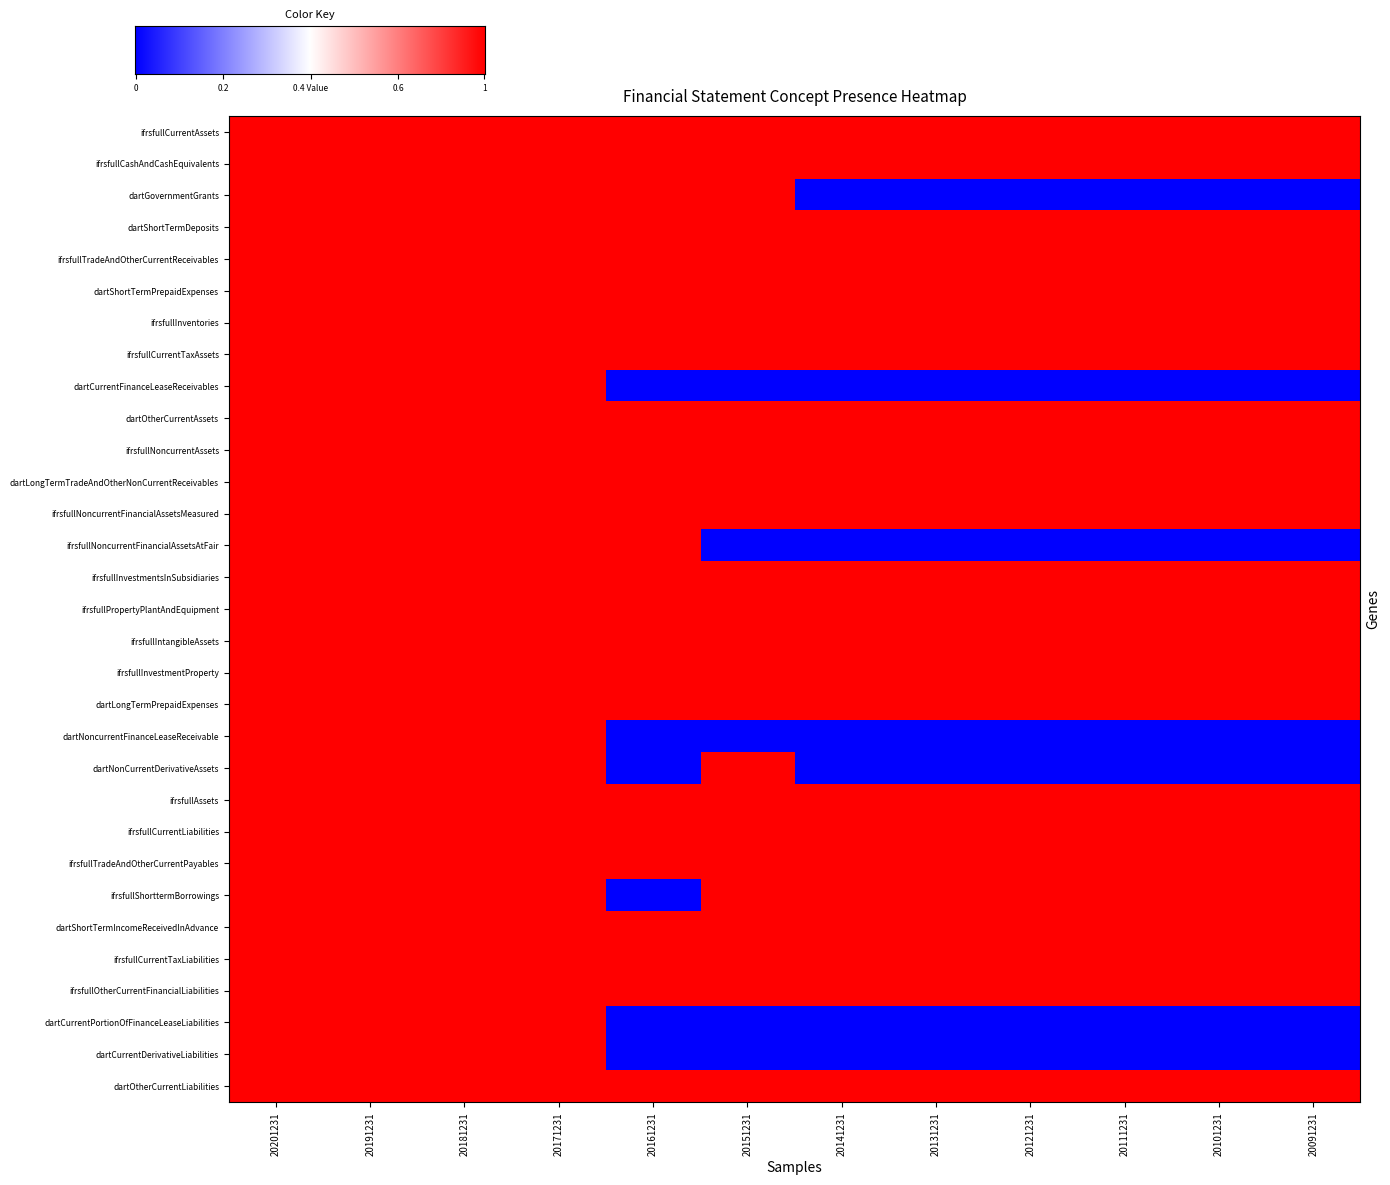

Reading left to right, what are all the values shown in this chart?

ifrsfullCurrentAssets: 1	1	1	1	1	1	1	1	1	1	1	1
ifrsfullCashAndCashEquivalents: 1	1	1	1	1	1	1	1	1	1	1	1
dartGovernmentGrants: 1	1	1	1	1	1	0	0	0	0	0	0
dartShortTermDeposits: 1	1	1	1	1	1	1	1	1	1	1	1
ifrsfullTradeAndOtherCurrentReceivables: 1	1	1	1	1	1	1	1	1	1	1	1
dartShortTermPrepaidExpenses: 1	1	1	1	1	1	1	1	1	1	1	1
ifrsfullInventories: 1	1	1	1	1	1	1	1	1	1	1	1
ifrsfullCurrentTaxAssets: 1	1	1	1	1	1	1	1	1	1	1	1
dartCurrentFinanceLeaseReceivables: 1	1	1	1	0	0	0	0	0	0	0	0
dartOtherCurrentAssets: 1	1	1	1	1	1	1	1	1	1	1	1
ifrsfullNoncurrentAssets: 1	1	1	1	1	1	1	1	1	1	1	1
dartLongTermTradeAndOtherNonCurrentReceivables: 1	1	1	1	1	1	1	1	1	1	1	1
ifrsfullNoncurrentFinancialAssetsMeasured: 1	1	1	1	1	1	1	1	1	1	1	1
ifrsfullNoncurrentFinancialAssetsAtFair: 1	1	1	1	1	0	0	0	0	0	0	0
ifrsfullInvestmentsInSubsidiaries: 1	1	1	1	1	1	1	1	1	1	1	1
ifrsfullPropertyPlantAndEquipment: 1	1	1	1	1	1	1	1	1	1	1	1
ifrsfullIntangibleAssets: 1	1	1	1	1	1	1	1	1	1	1	1
ifrsfullInvestmentProperty: 1	1	1	1	1	1	1	1	1	1	1	1
dartLongTermPrepaidExpenses: 1	1	1	1	1	1	1	1	1	1	1	1
dartNoncurrentFinanceLeaseReceivable: 1	1	1	1	0	0	0	0	0	0	0	0
dartNonCurrentDerivativeAssets: 1	1	1	1	0	1	0	0	0	0	0	0
ifrsfullAssets: 1	1	1	1	1	1	1	1	1	1	1	1
ifrsfullCurrentLiabilities: 1	1	1	1	1	1	1	1	1	1	1	1
ifrsfullTradeAndOtherCurrentPayables: 1	1	1	1	1	1	1	1	1	1	1	1
ifrsfullShorttermBorrowings: 1	1	1	1	0	1	1	1	1	1	1	1
dartShortTermIncomeReceivedInAdvance: 1	1	1	1	1	1	1	1	1	1	1	1
ifrsfullCurrentTaxLiabilities: 1	1	1	1	1	1	1	1	1	1	1	1
ifrsfullOtherCurrentFinancialLiabilities: 1	1	1	1	1	1	1	1	1	1	1	1
dartCurrentPortionOfFinanceLeaseLiabilities: 1	1	1	1	0	0	0	0	0	0	0	0
dartCurrentDerivativeLiabilities: 1	1	1	1	0	0	0	0	0	0	0	0
dartOtherCurrentLiabilities: 1	1	1	1	1	1	1	1	1	1	1	1